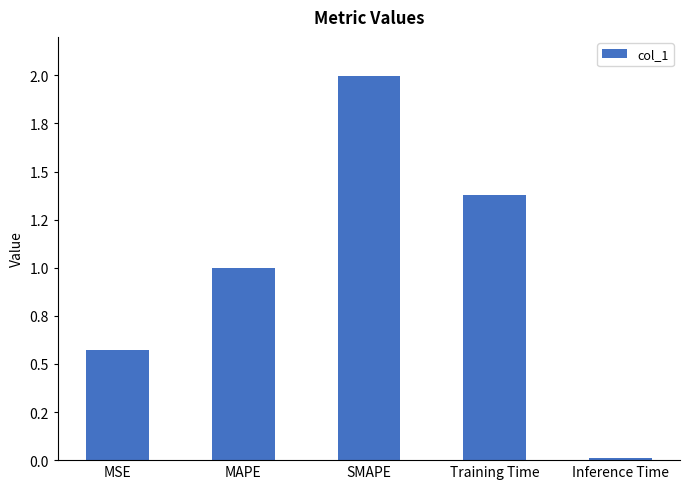

Reading right to left, what are all the values shown in this chart?

0.0	1.4	2.0	1.0	0.6